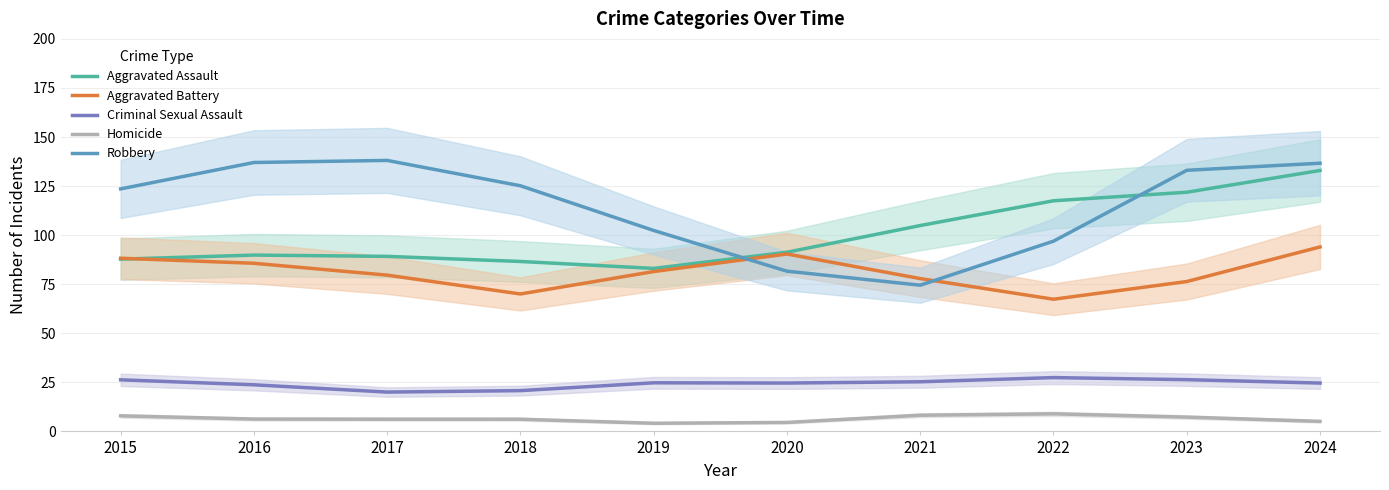

What is the sum of the Aggravated Battery values at 2023 and 2024?

170.4